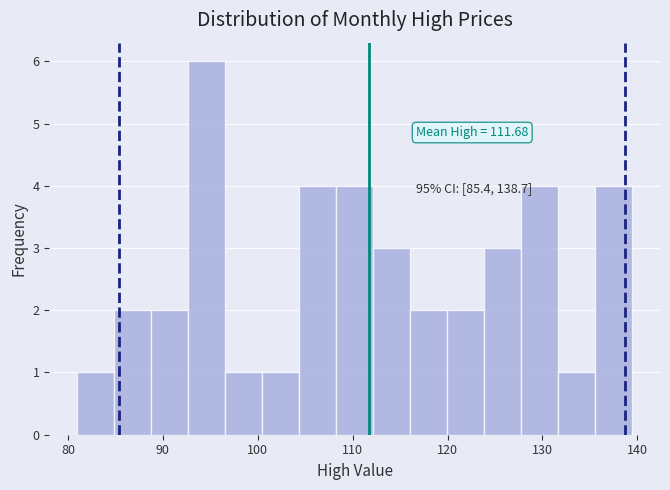

Read against the x-axis, roughly where is the centre of the tallest bar?

95